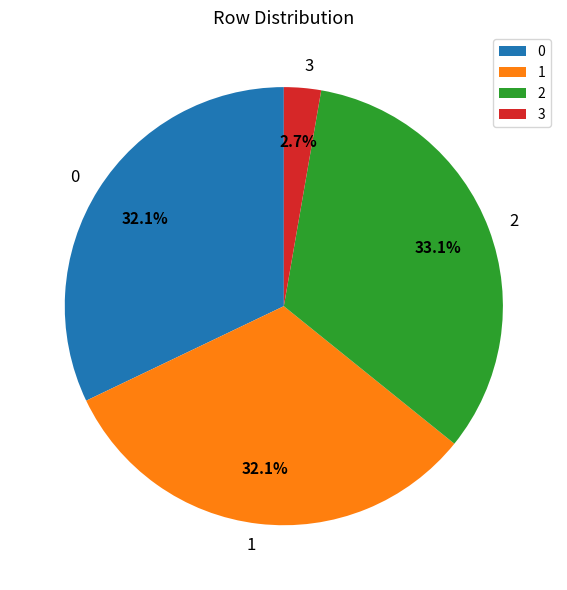

Which slice is the smallest?

3